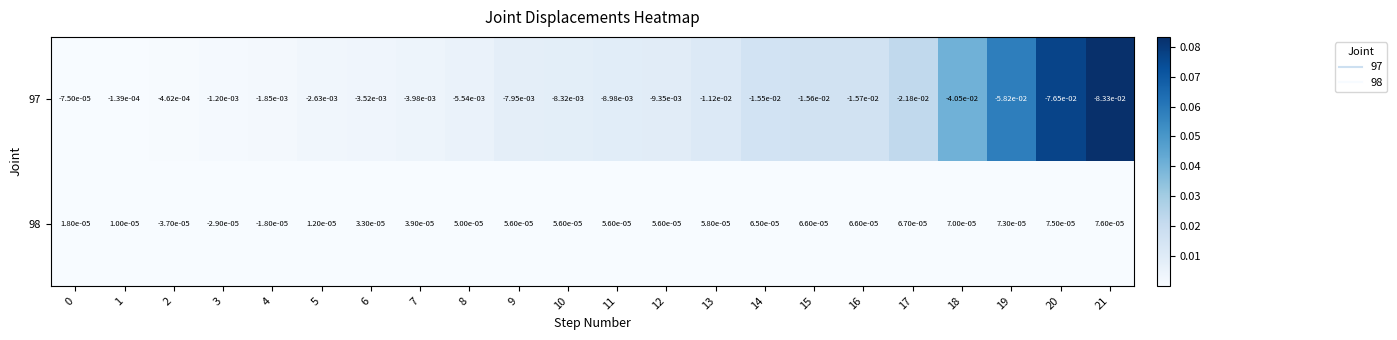

Is the value of 98 at 15 greater than the value of 97 at 15?

Yes